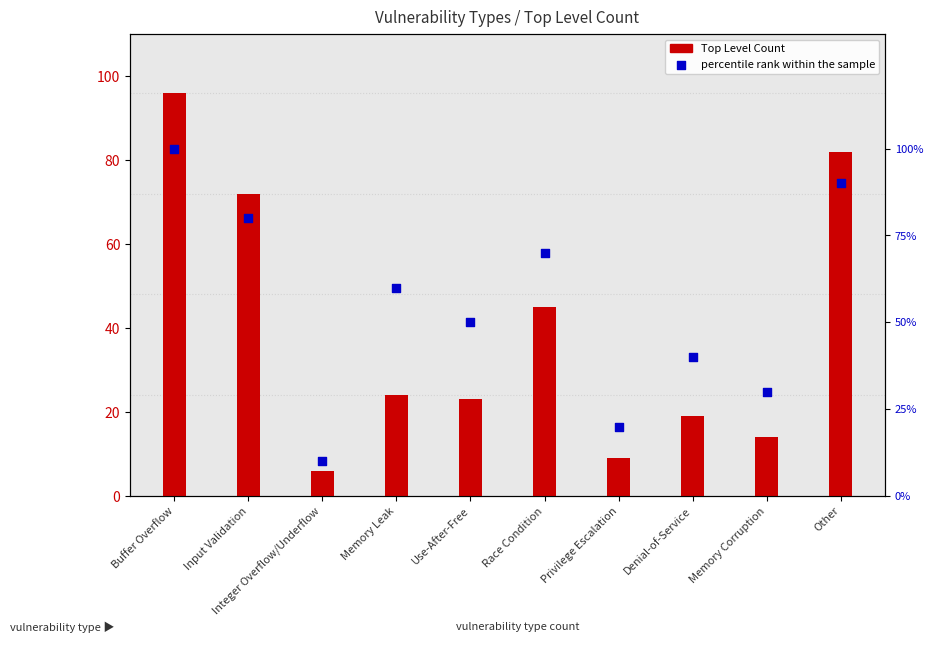

Approximately how many times larger is the value at Integer Overflow/Underflow compared to Memory Leak?

0.2